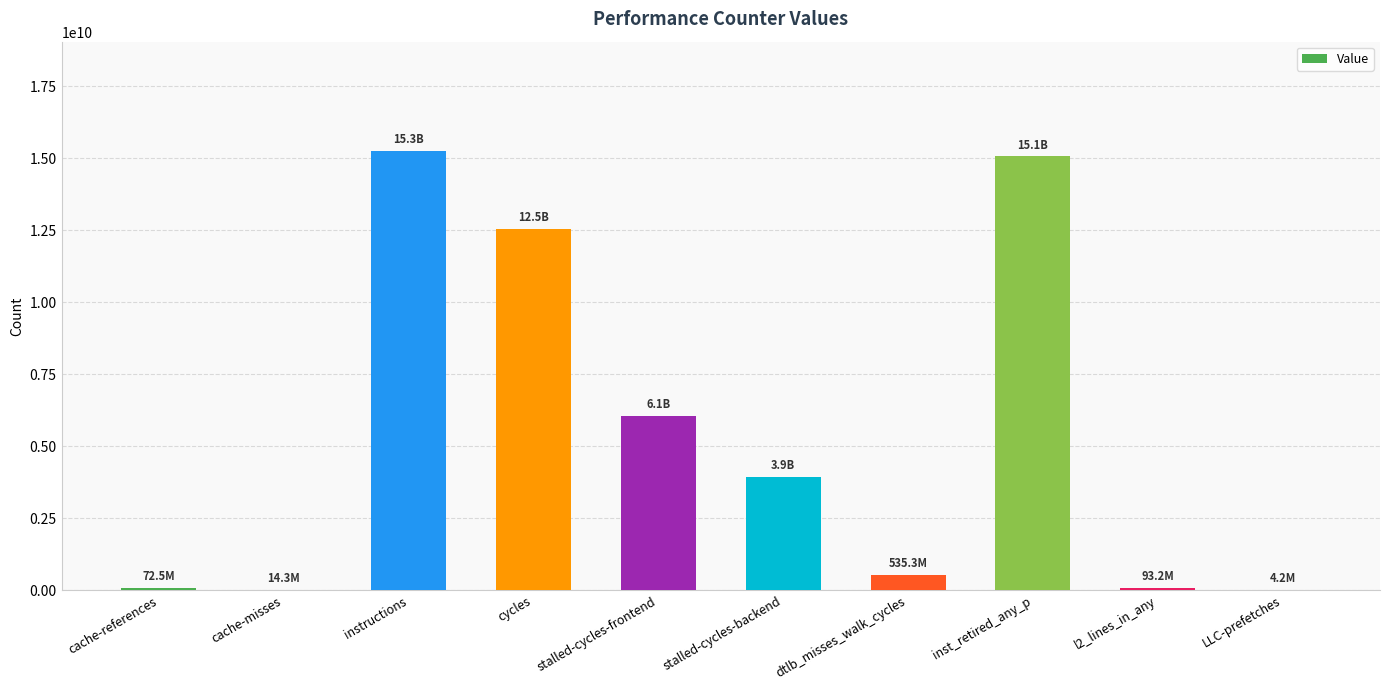

Between cycles and inst_retired_any_p, which is larger?

inst_retired_any_p